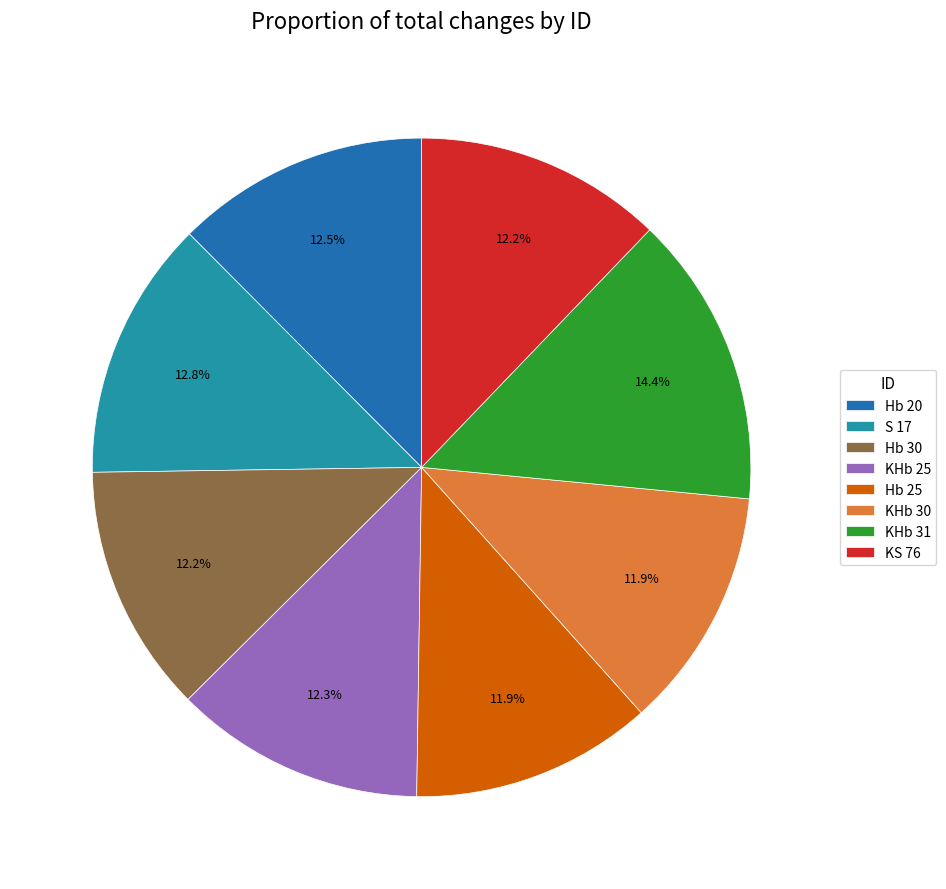

Is there a majority slice in this chart?

No